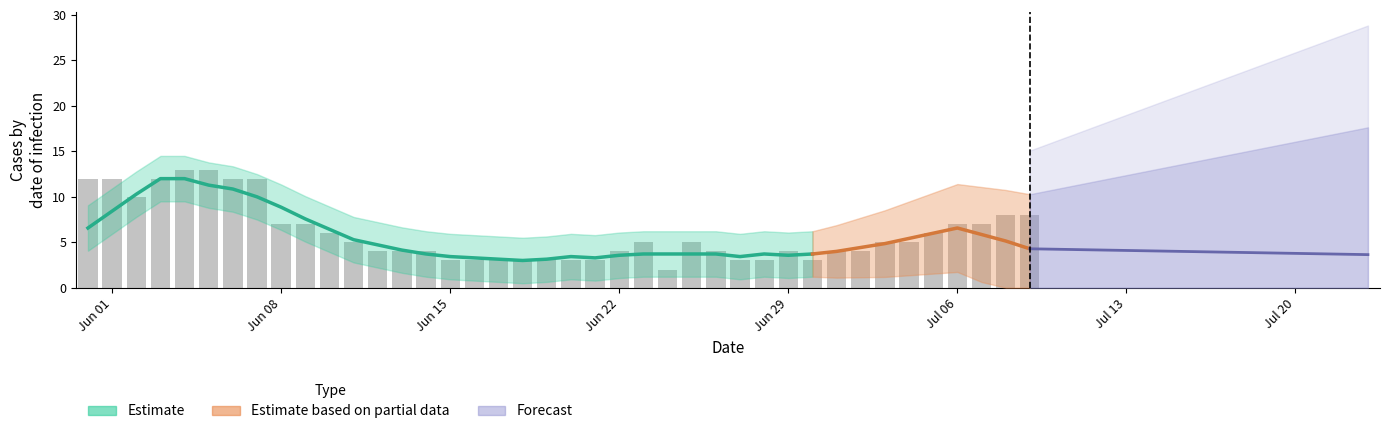

Where does the data first go above 5?

Jun 01